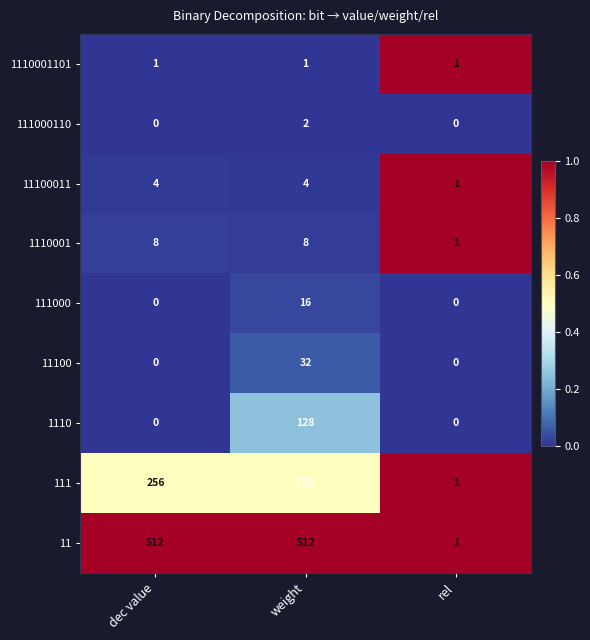

Reading right to left, extract all data points from this chart.

1110001101: 1	1	1
111000110: 0	2	0
11100011: 1	4	4
1110001: 1	8	8
111000: 0	16	0
11100: 0	32	0
1110: 0	128	0
111: 1	256	256
11: 1	512	512